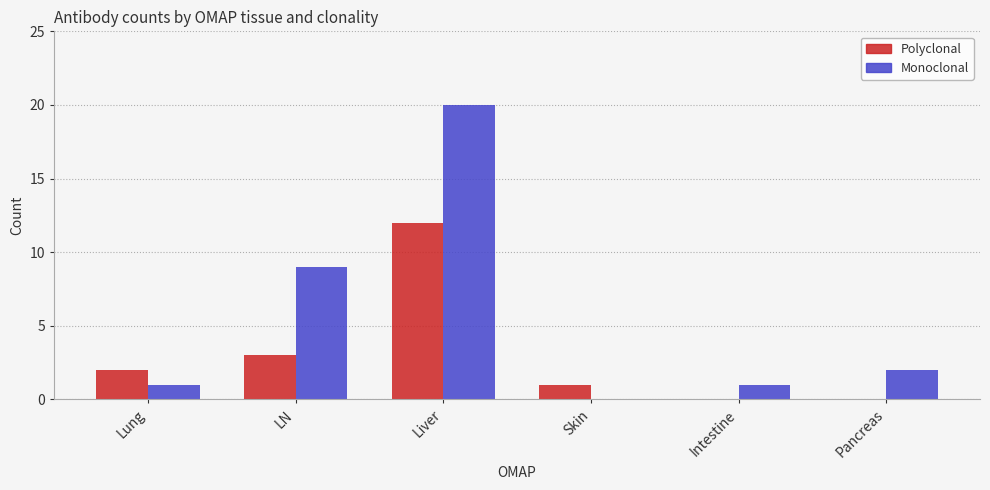

At which category is the sum across all series the highest?

Liver